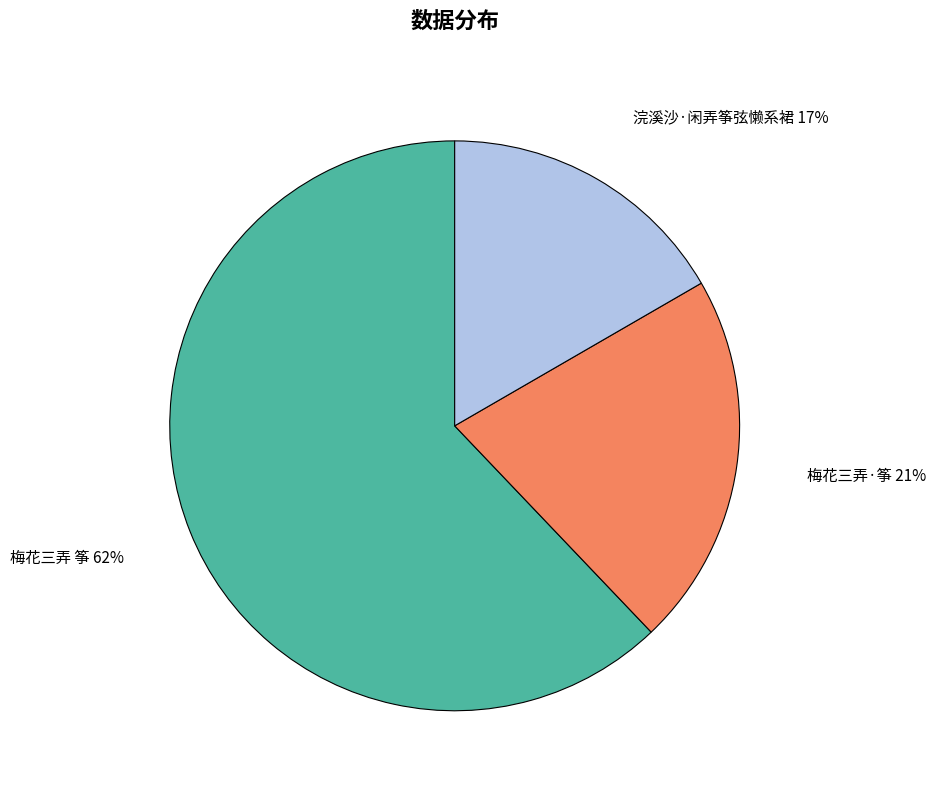

To the nearest percent, what is the difference between the 浣溪沙·闲弄筝弦懒系裙 and 梅花三弄 筝 slice percentages?

45%